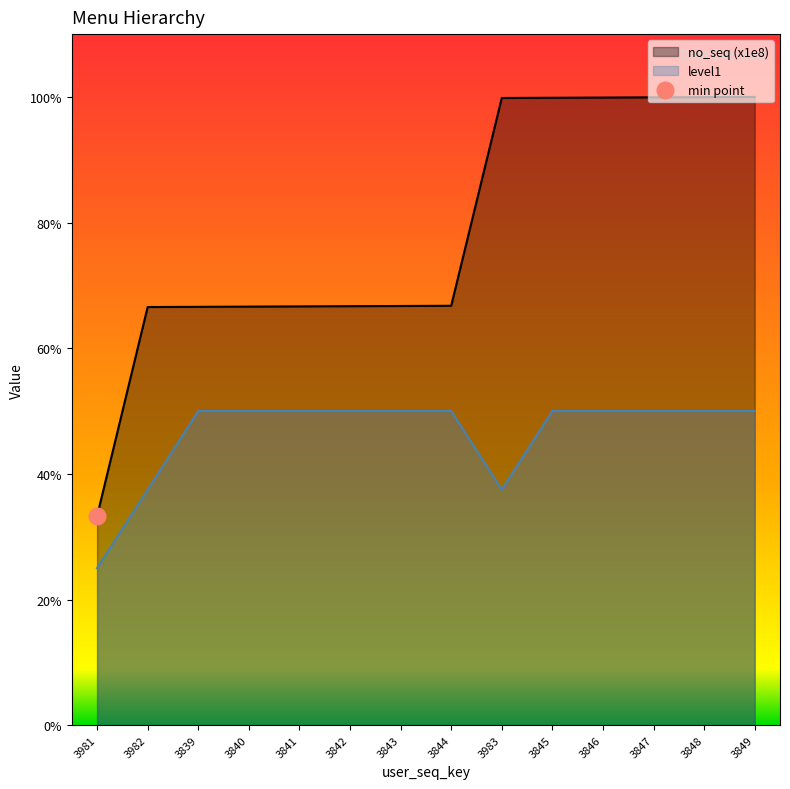

What is the difference between the second highest and second lowest values in the no_seq (x1e8) series?

1.0